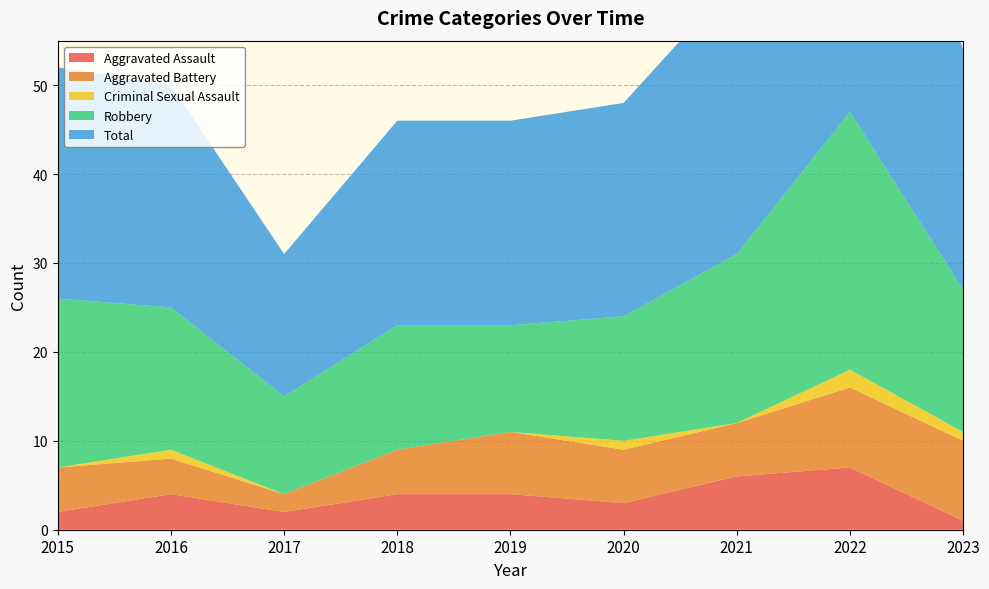

Reading right to left, transcribe all the data shown in this chart.

Aggravated Assault: 1	7	6	3	4	4	2	4	2
Aggravated Battery: 9	9	6	6	7	5	2	4	5
Criminal Sexual Assault: 1	2	0	1	0	0	0	1	0
Robbery: 16	29	19	14	12	14	11	16	19
Total: 27	47	31	24	23	23	16	25	26